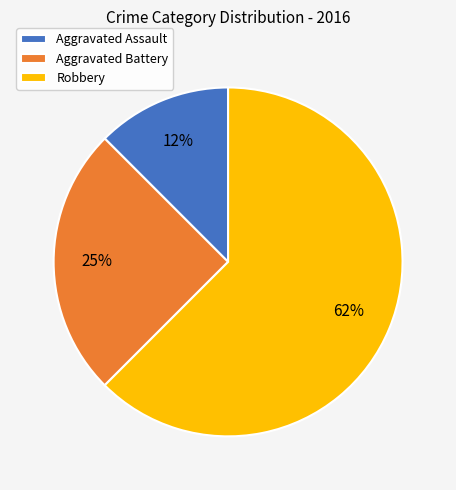

Which slice is the largest?

Robbery